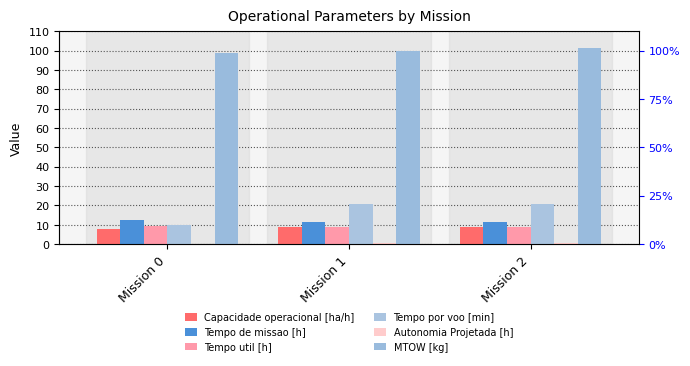

Reading right to left, transcribe all the data shown in this chart.

Capacidade operacional [ha/h]: 8.9	8.9	8.0
Tempo de missao [h]: 11.2	11.2	12.5
Tempo util [h]: 8.7	8.7	9.3
Tempo por voo [min]: 20.9	20.9	9.8
Autonomia Projetada [h]: 0.5	0.3	0.2
MTOW [kg]: 101.2	100.0	98.7